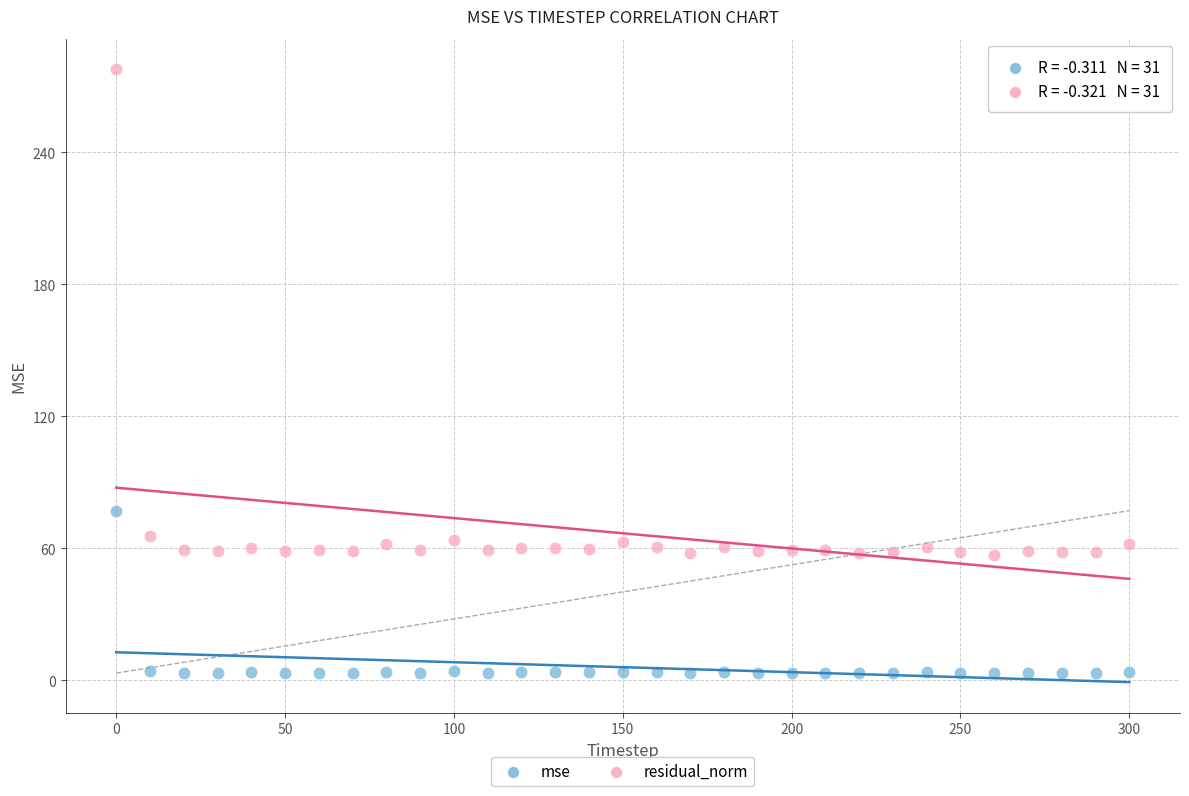

In the residual_norm series, what Y value is closest to 167?

65.6